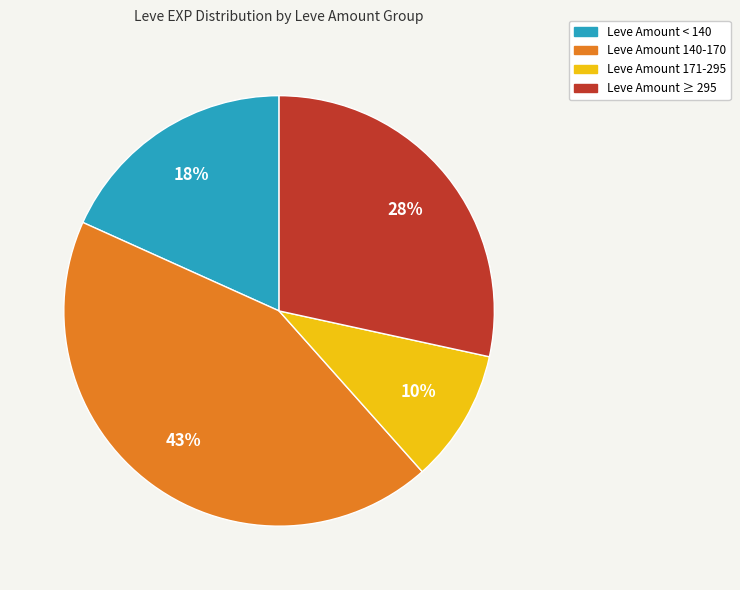

To the nearest percent, what is the average slice percentage?

25%